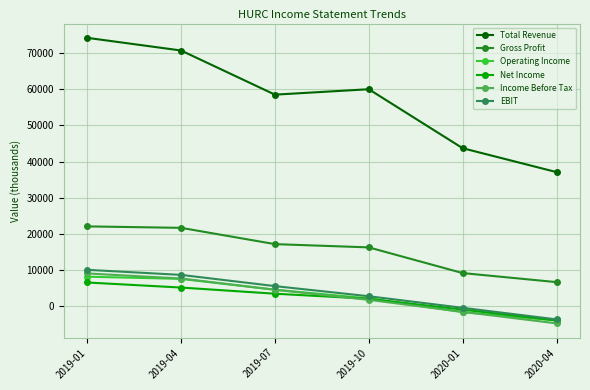

Which series has the widest spread of values?

Total Revenue